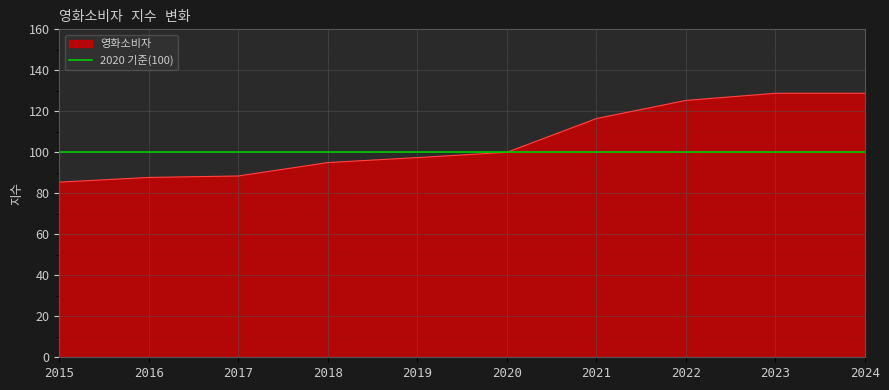

How many lines are shown in the chart?

1